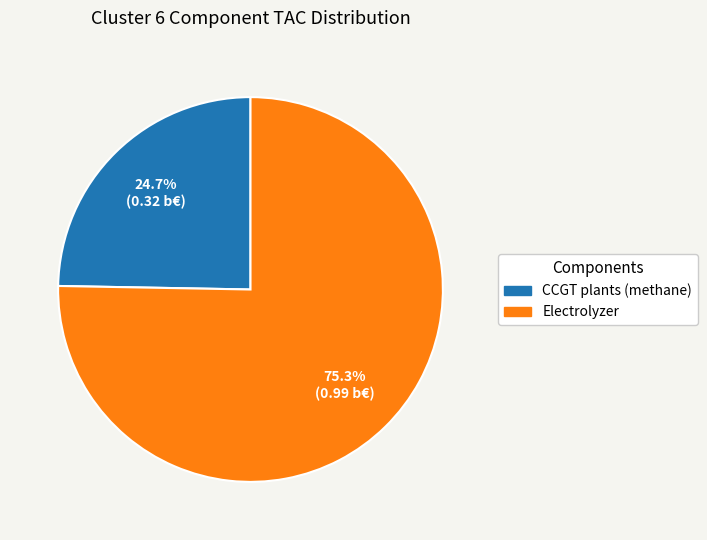

How much of the chart is everything except Electrolyzer?

24.7%